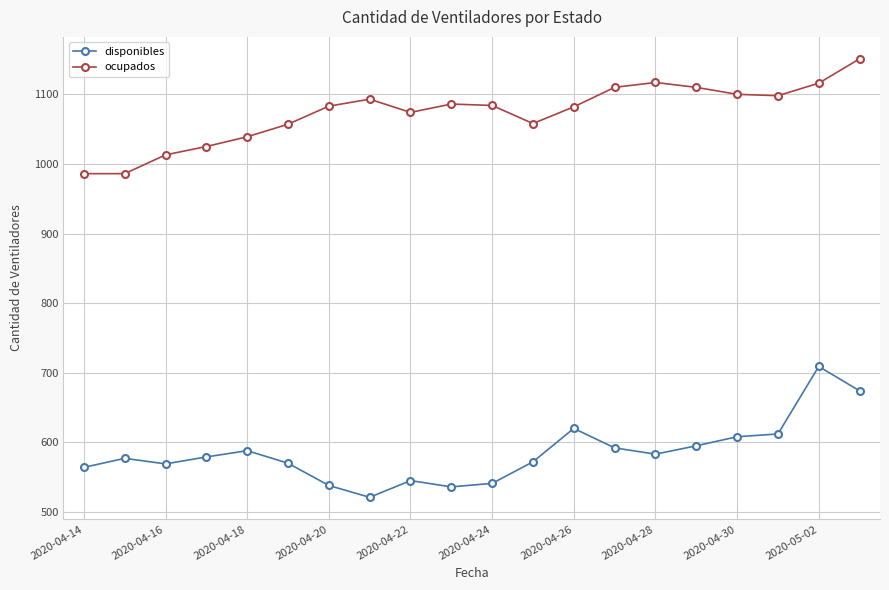

What is the difference between the maximum and minimum values in the ocupados series?

165